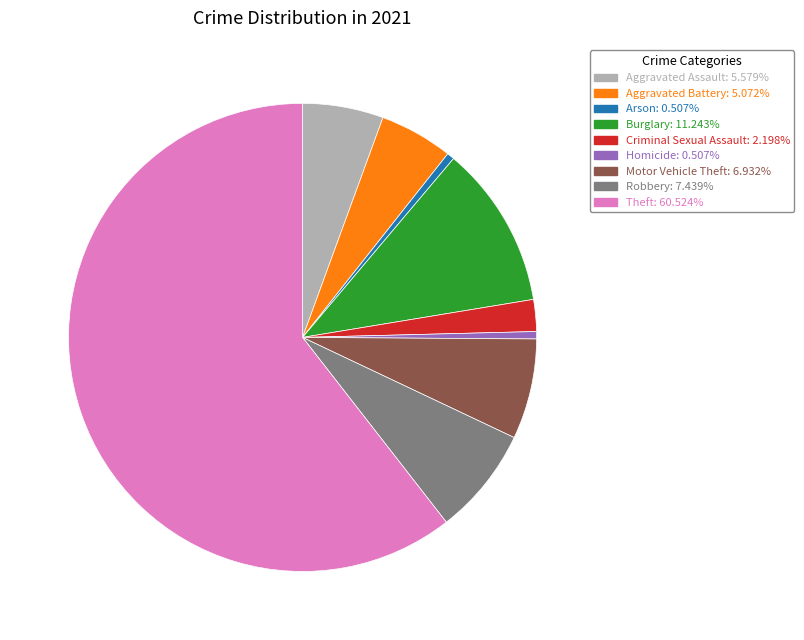

Does Arson: 0.507% represent more than half of the total?

No